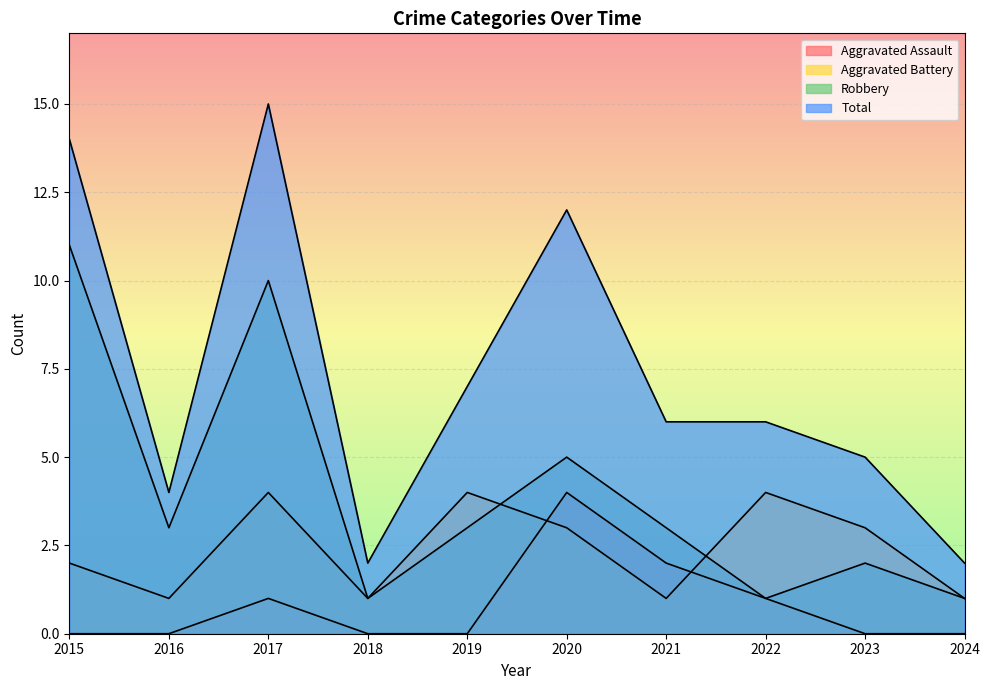

What is the difference between the second highest and second lowest values in the Robbery series?

9